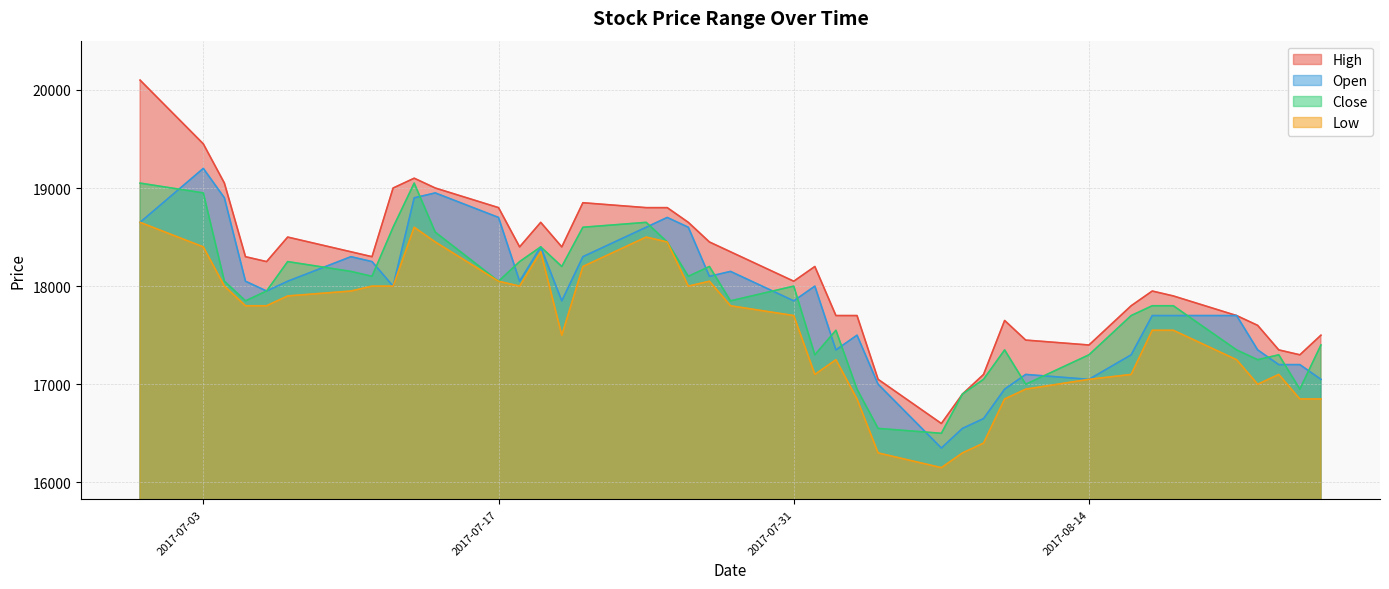

True or false: High and Low intersect in this chart.

False